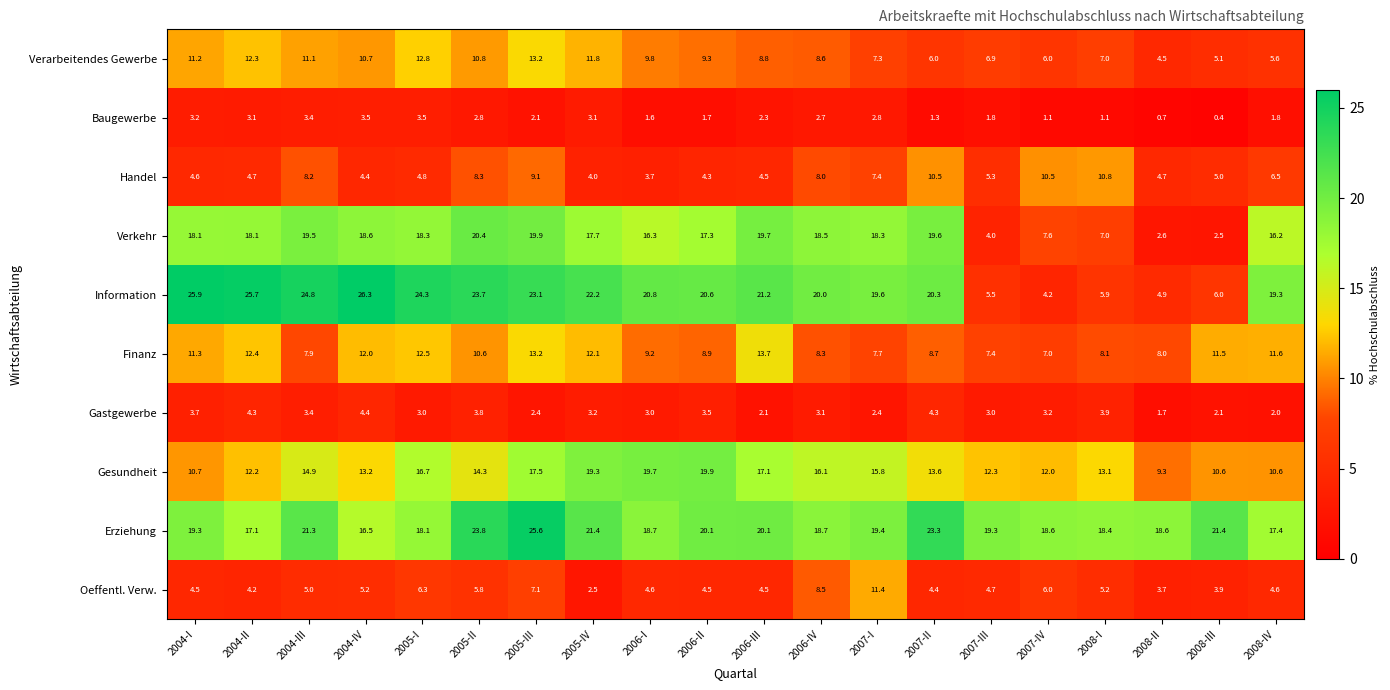

What is the maximum value shown in the chart?

26.3